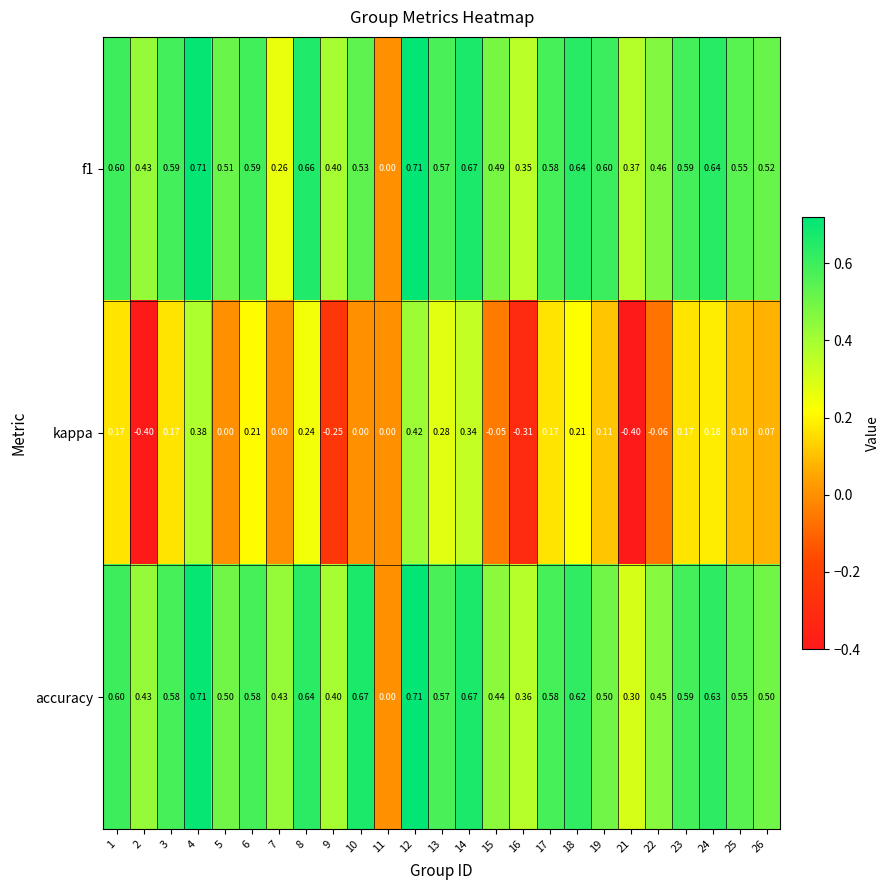

Which series has the largest range (max minus min)?

kappa